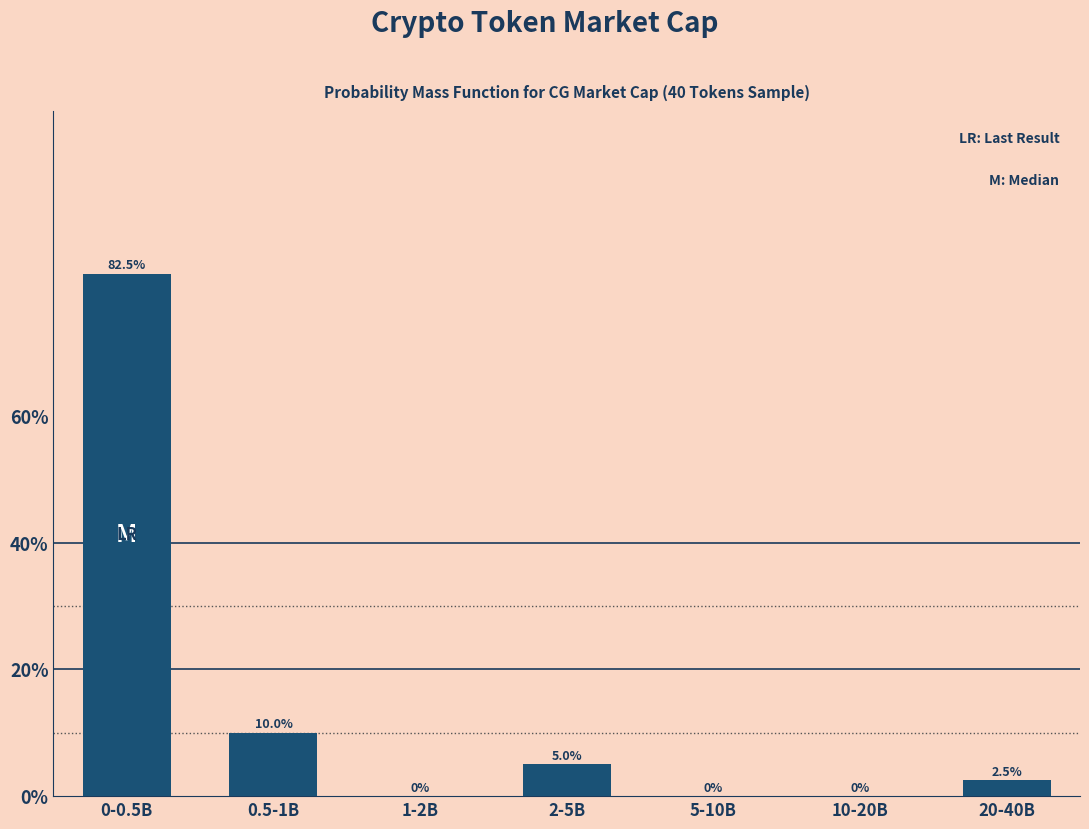

Reading left to right, list all the values displayed in this chart.

0-0.5B=82.5	0.5-1B=10.0	1-2B=0.0	2-5B=5.0	5-10B=0.0	10-20B=0.0	20-40B=2.5